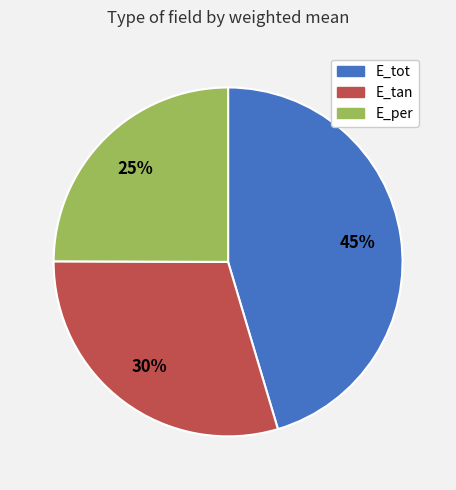

Rank the categories by value from lowest to highest.

E_per, E_tan, E_tot